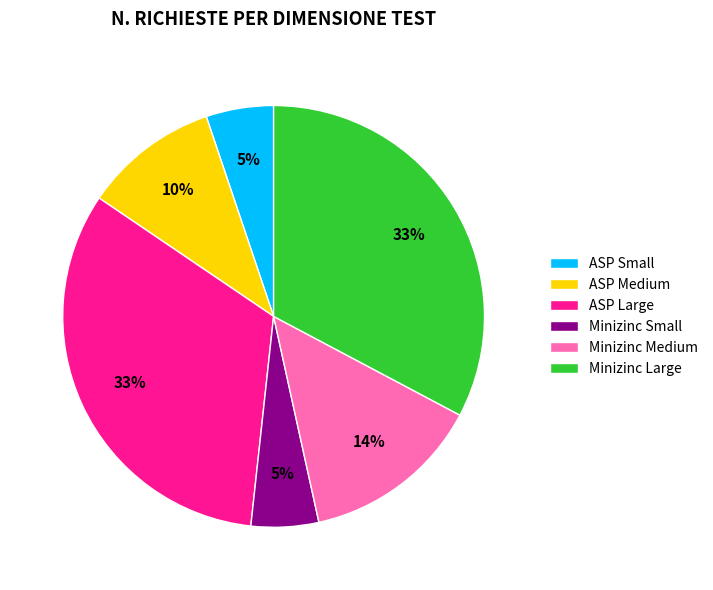

To the nearest percent, what is the difference between the largest and smallest slice percentages?

28%